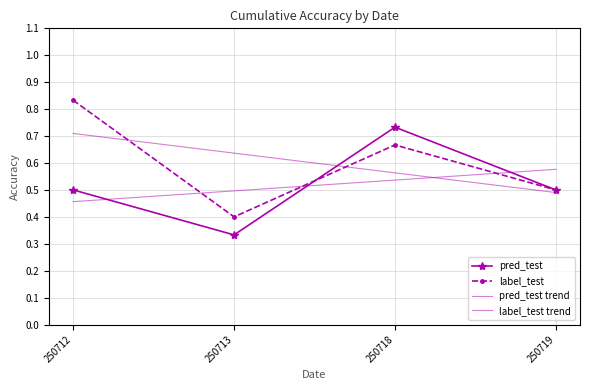

Is the value of label_test trend at 250713 greater than the value of pred_test trend at 250713?

Yes